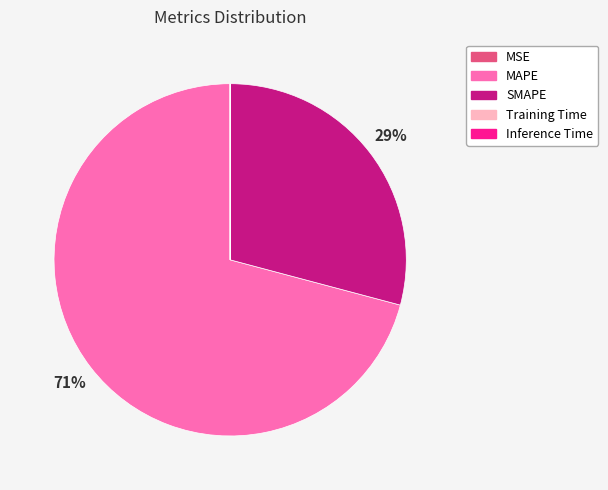

Which category has the biggest portion of the pie?

MAPE